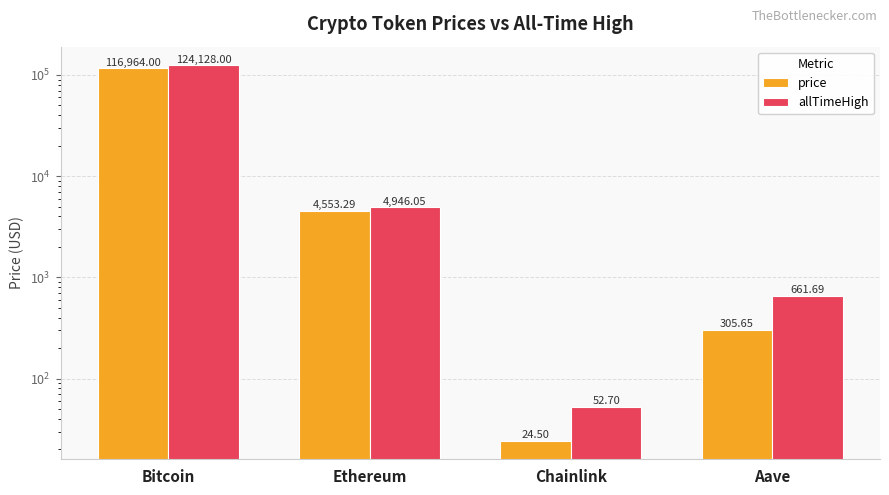

Between Ethereum and Chainlink, which series saw the biggest shift?

allTimeHigh